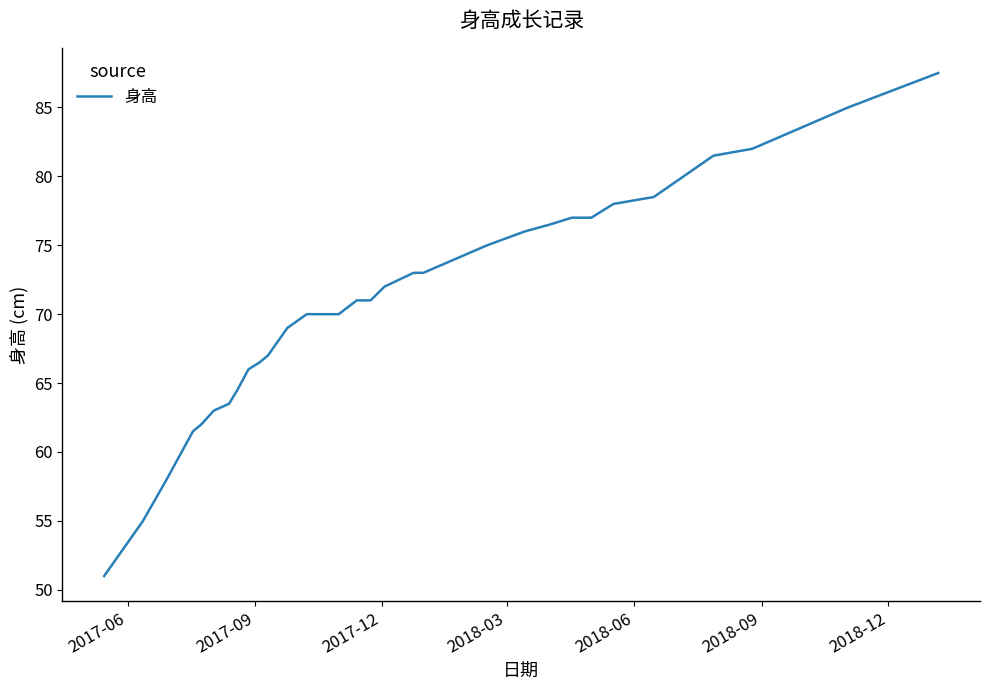

What is the average value?

70.7